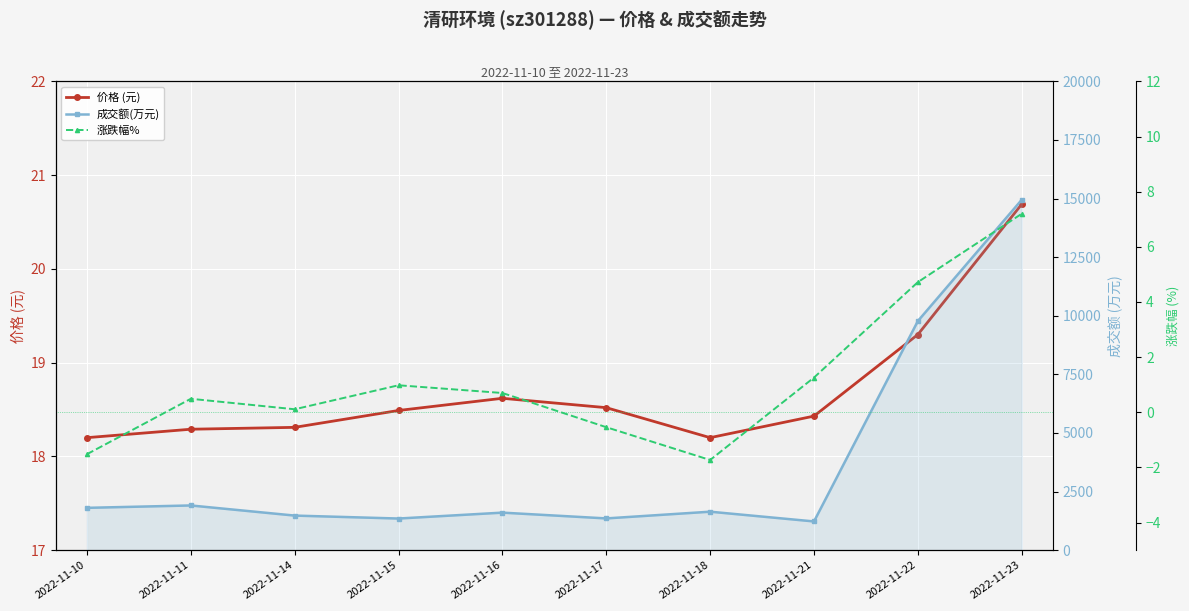

What is the value of the 成交额(万元) point at the 7th from the left?

1642.0